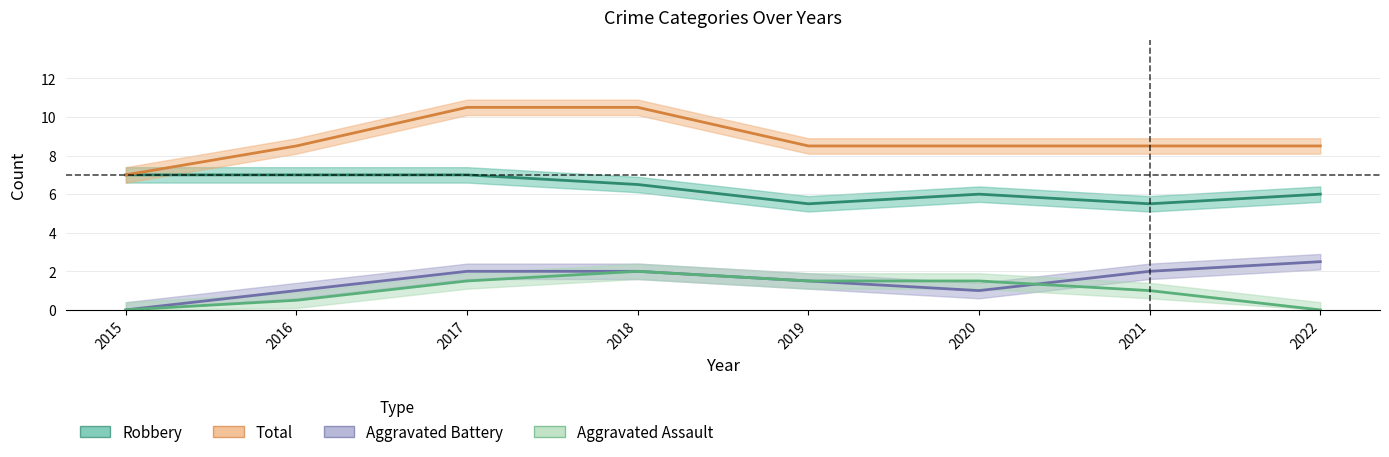

Is the value of Aggravated Battery at 2015 greater than the value of Aggravated Assault at 2015?

No